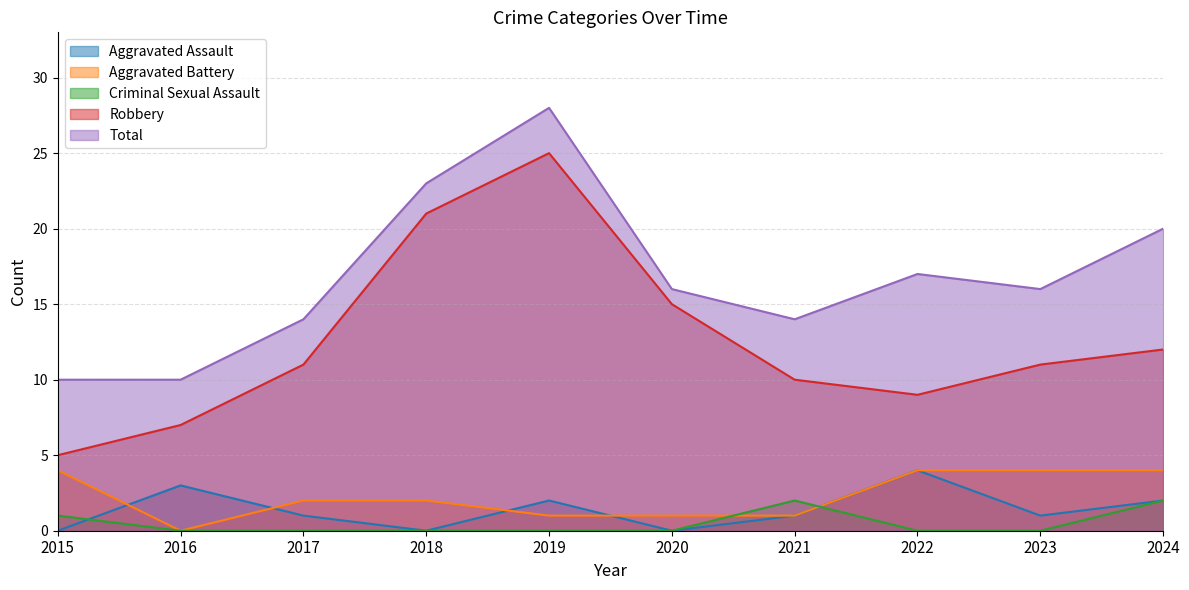

Reading left to right, list all the values displayed in this chart.

Aggravated Assault: 2015=0	2016=3	2017=1	2018=0	2019=2	2020=0	2021=1	2022=4	2023=1	2024=2
Aggravated Battery: 2015=4	2016=0	2017=2	2018=2	2019=1	2020=1	2021=1	2022=4	2023=4	2024=4
Criminal Sexual Assault: 2015=1	2016=0	2017=0	2018=0	2019=0	2020=0	2021=2	2022=0	2023=0	2024=2
Robbery: 2015=5	2016=7	2017=11	2018=21	2019=25	2020=15	2021=10	2022=9	2023=11	2024=12
Total: 2015=10	2016=10	2017=14	2018=23	2019=28	2020=16	2021=14	2022=17	2023=16	2024=20